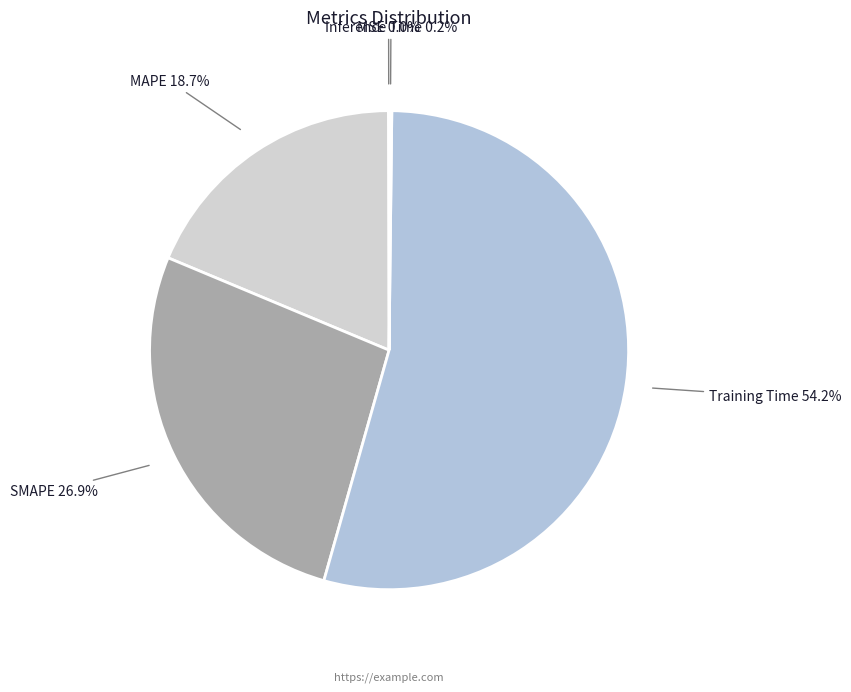

Which has a higher value, SMAPE or MAPE?

SMAPE